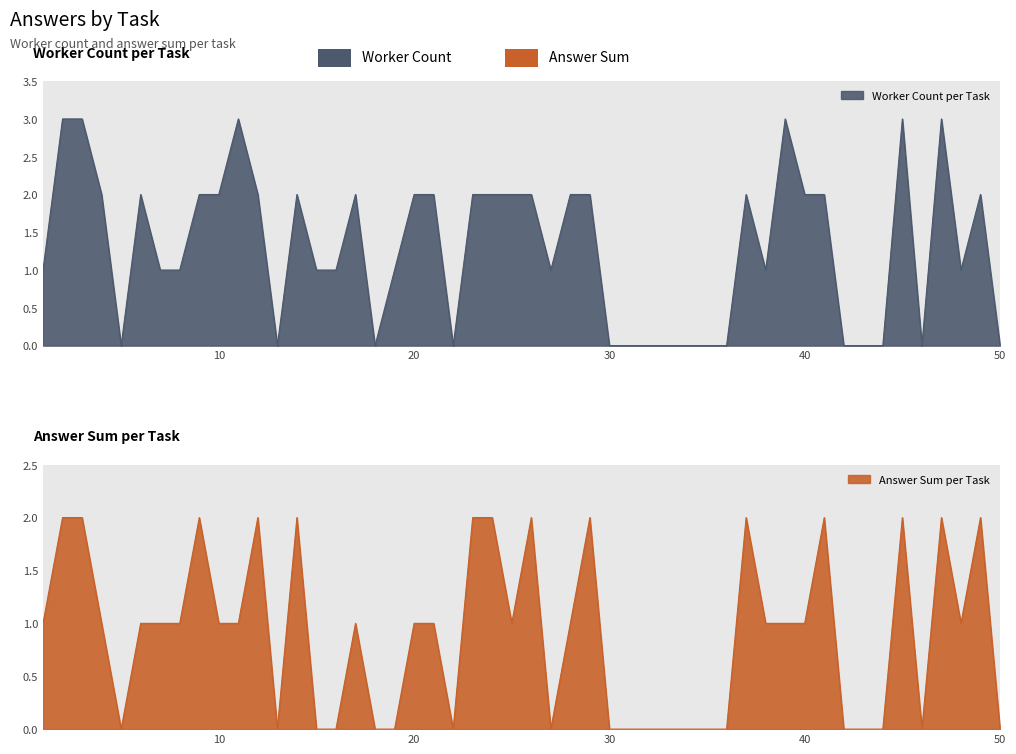

List the series in order of their peak value, highest first.

worker_count, answer_sum